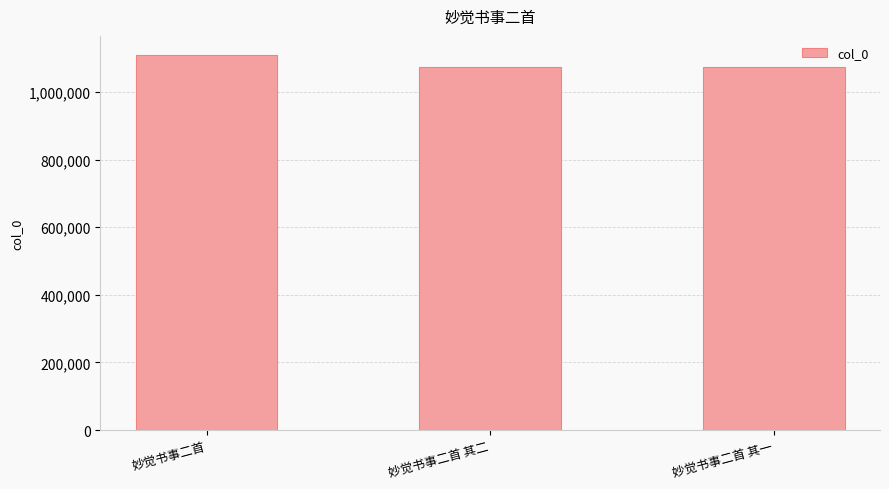

What is the minimum value shown in the chart?

1073472